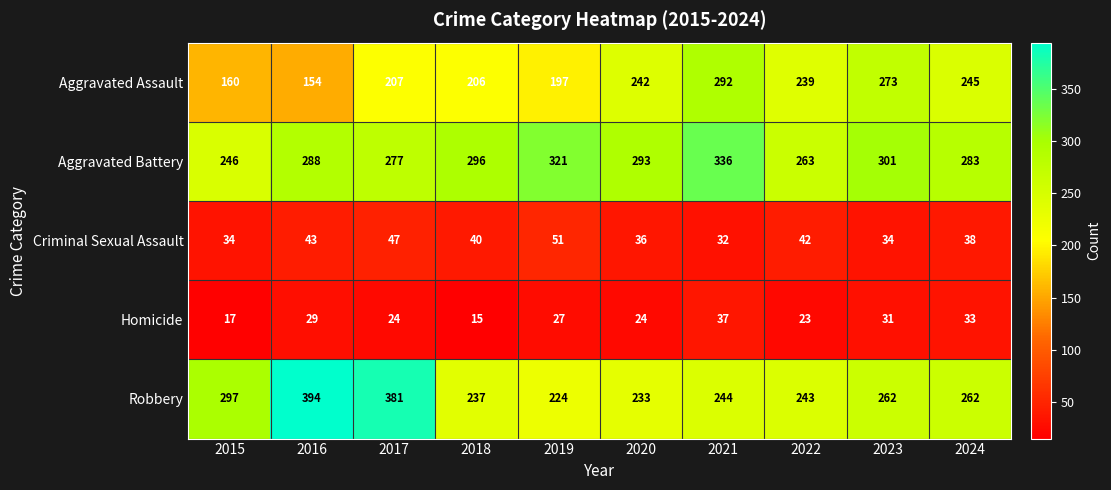

List the series in order of their peak value, lowest first.

Homicide, Criminal Sexual Assault, Aggravated Assault, Aggravated Battery, Robbery